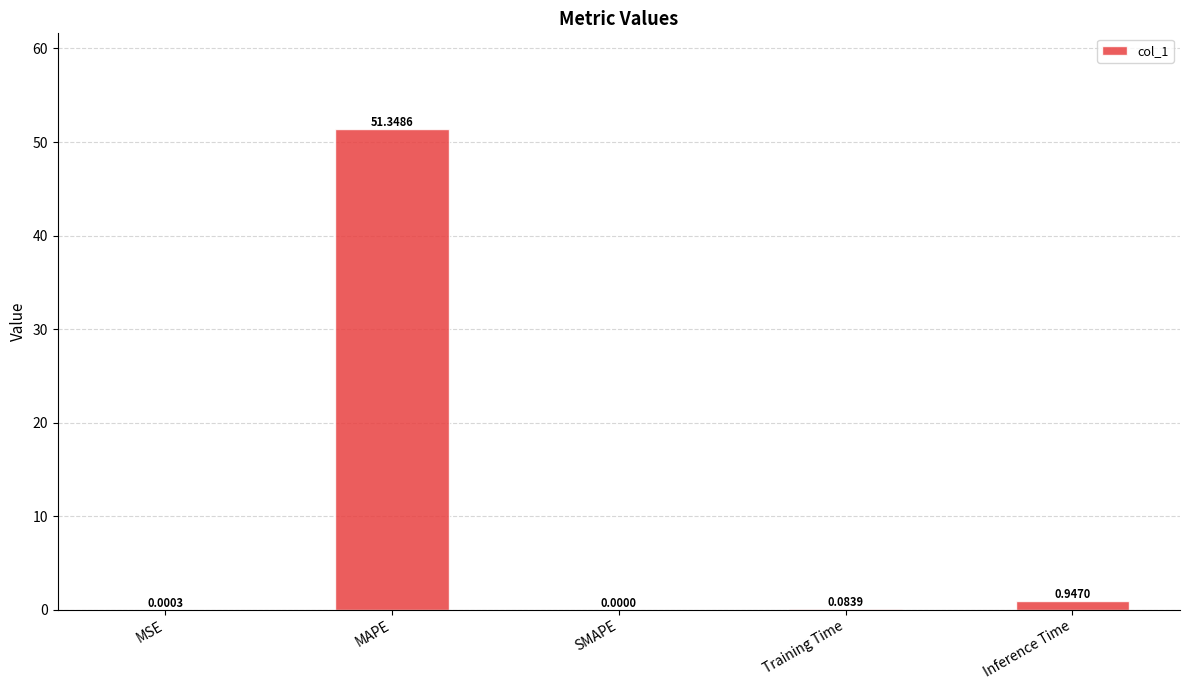

Where is the data nearest to the value 25?

Inference Time